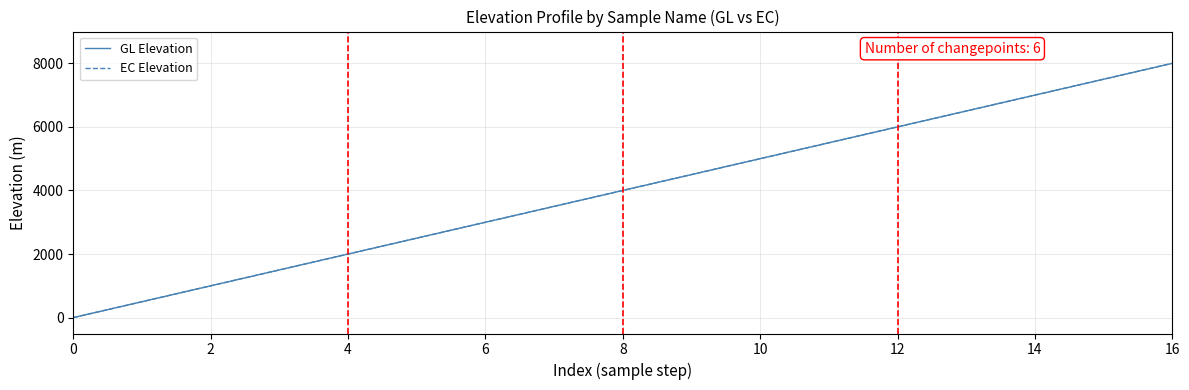

Does the chart have visible grid lines?

Yes